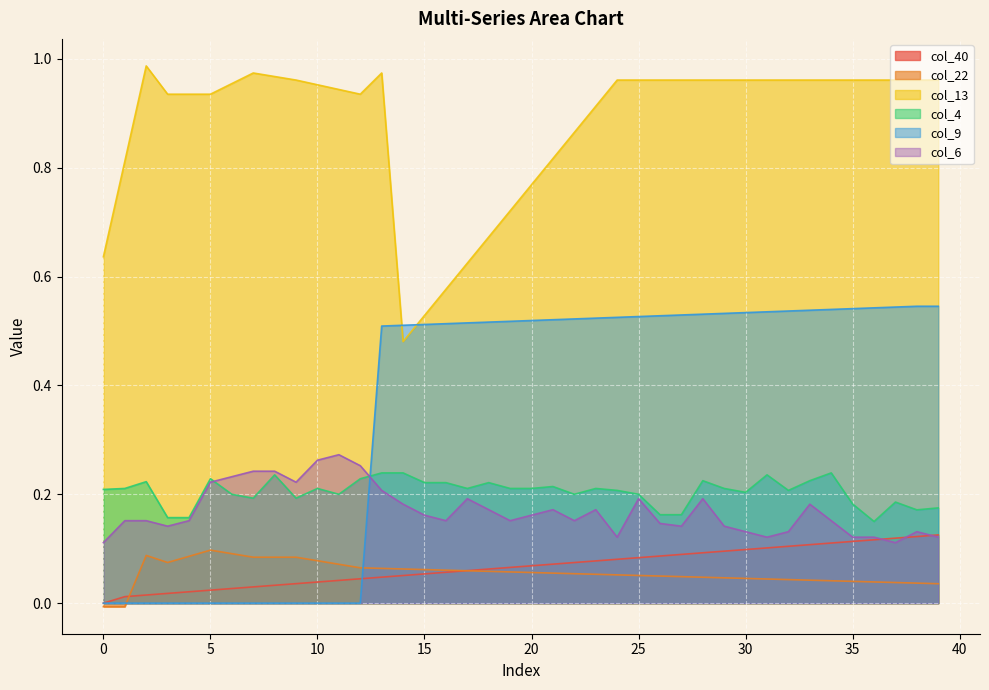

How many lines are shown in the chart?

6